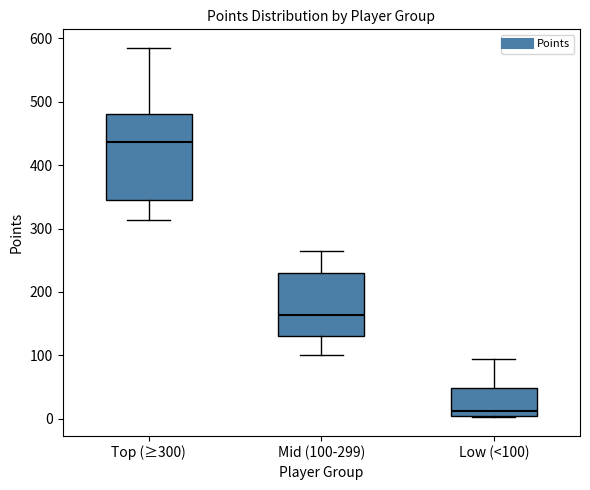

Which box's median line is the lowest?

Low (<100)